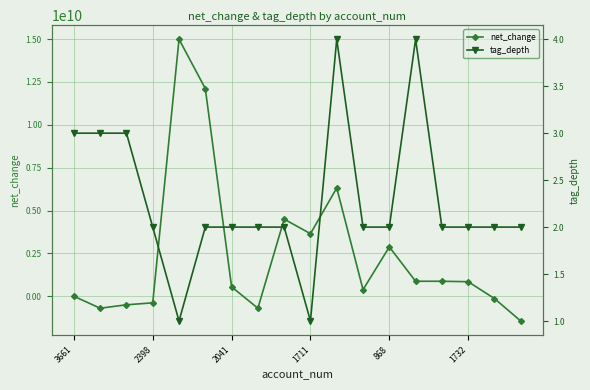

What is the minimum value for net_change?

-1445600000